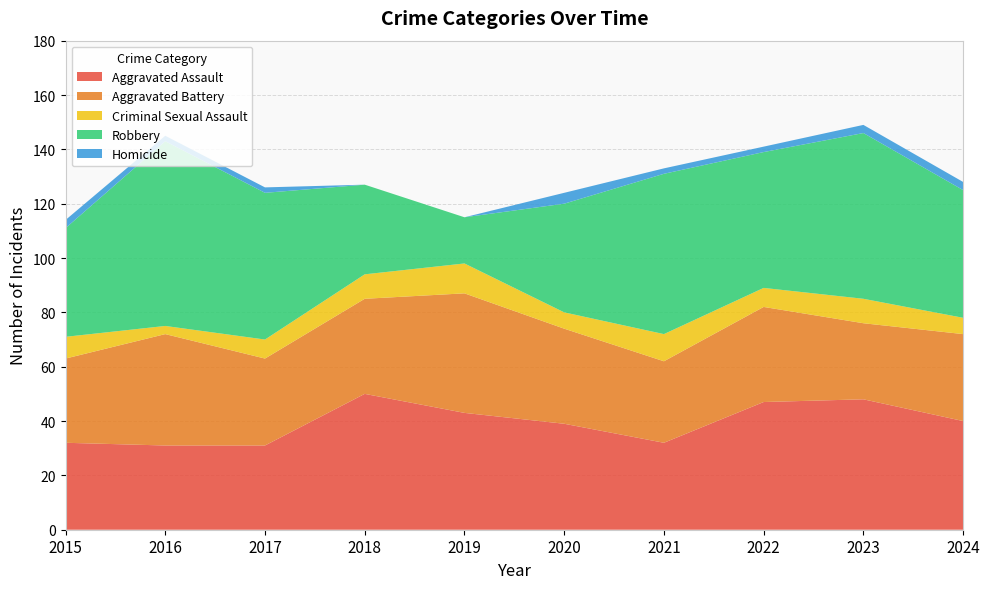

Reading left to right, extract all data points from this chart.

Aggravated Assault: 32	31	31	50	43	39	32	47	48	40
Aggravated Battery: 31	41	32	35	44	35	30	35	28	32
Criminal Sexual Assault: 8	3	7	9	11	6	10	7	9	6
Robbery: 40	68	54	33	17	40	59	50	61	47
Homicide: 3	2	2	0	0	4	2	2	3	3